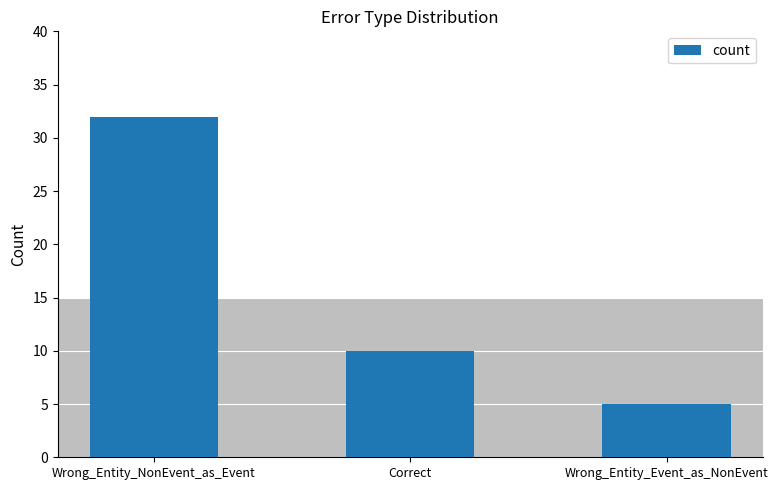

Where does the data first go above 10?

Wrong_Entity_NonEvent_as_Event